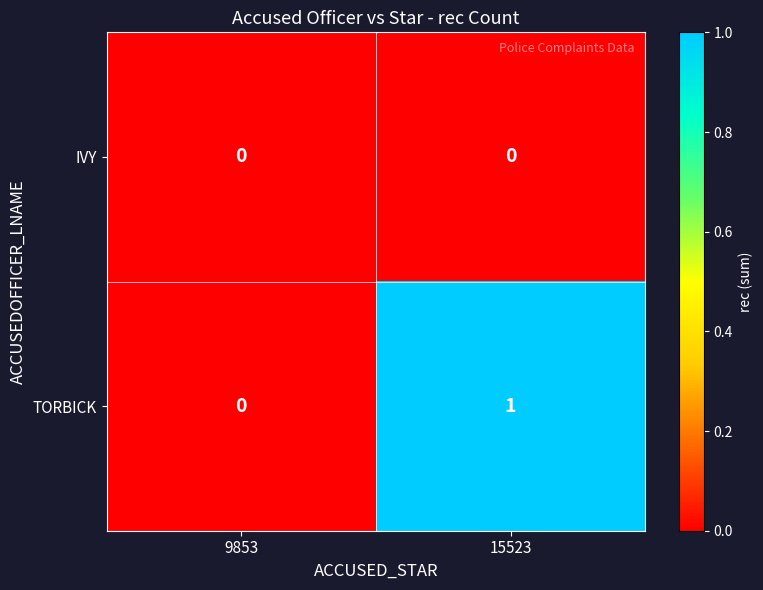

Which label corresponds to the largest value in the chart?

15523